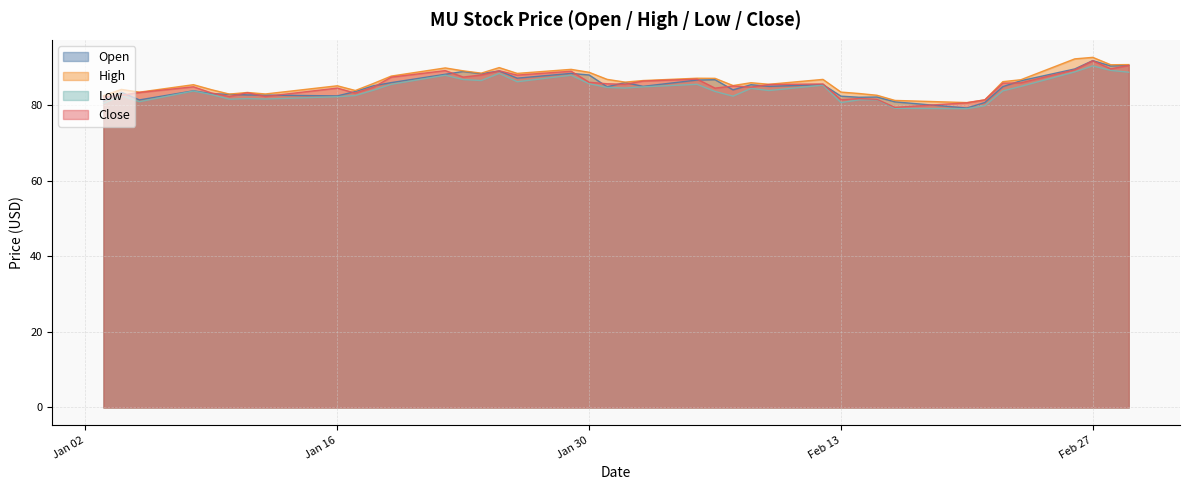

What is the maximum value for Open?

91.9